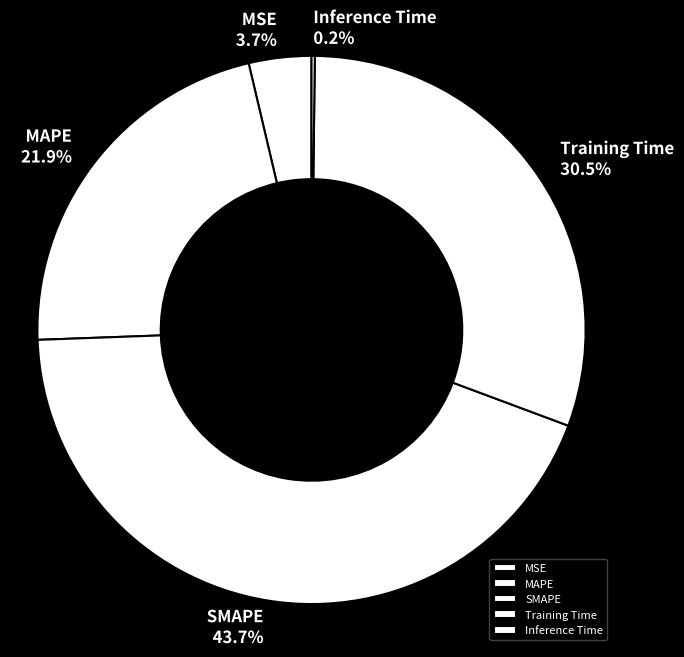

Approximately how many times larger is the value at SMAPE compared to MAPE?

2.0